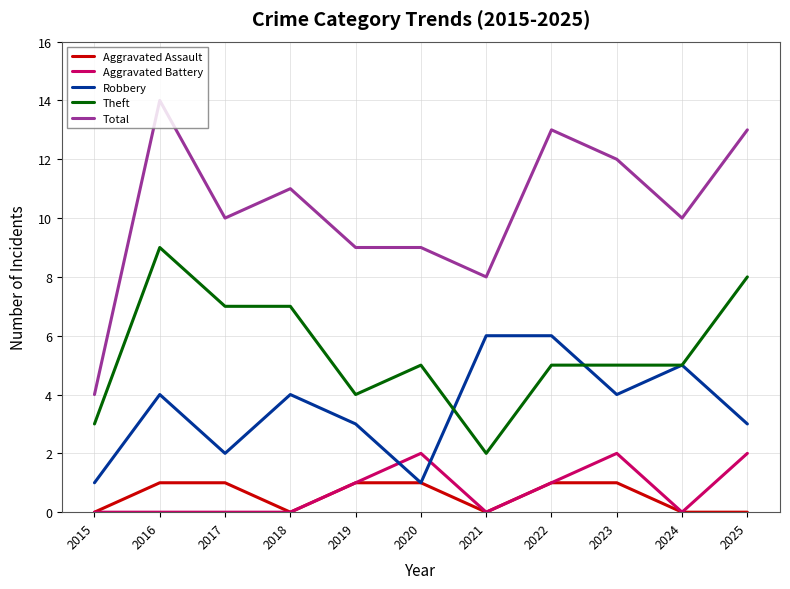

Reading left to right, list all the values displayed in this chart.

Aggravated Assault: 0	1	1	0	1	1	0	1	1	0	0
Aggravated Battery: 0	0	0	0	1	2	0	1	2	0	2
Robbery: 1	4	2	4	3	1	6	6	4	5	3
Theft: 3	9	7	7	4	5	2	5	5	5	8
Total: 4	14	10	11	9	9	8	13	12	10	13